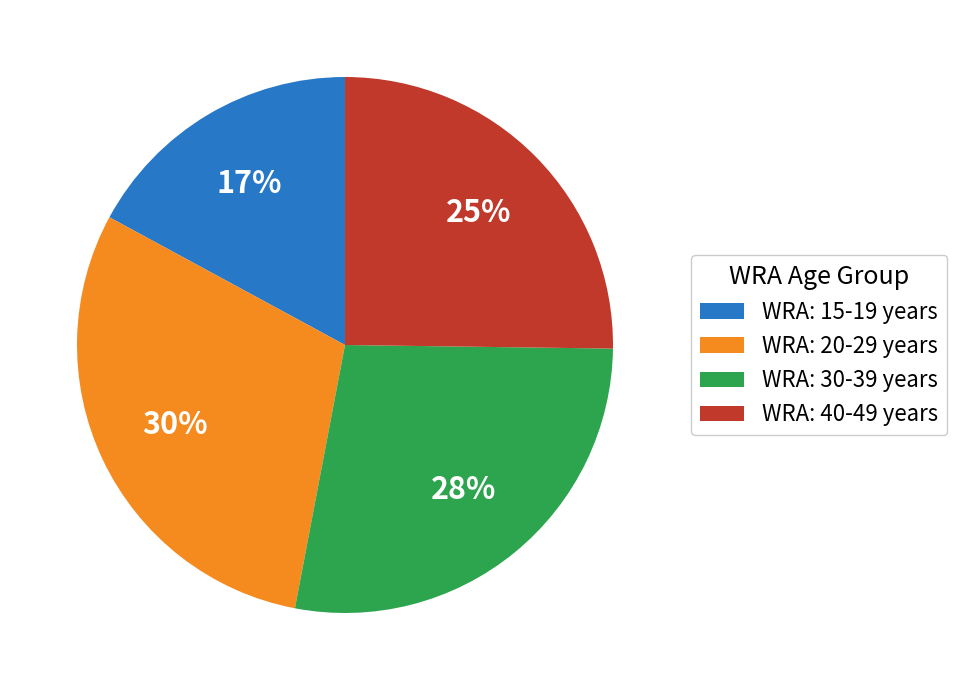

Does WRA: 15-19 years account for over 50% of the chart?

No